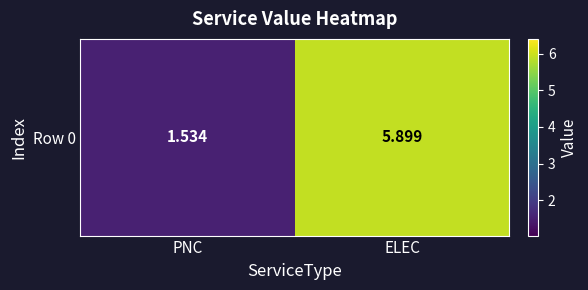

What is the sum of the values at PNC and ELEC?

7.4